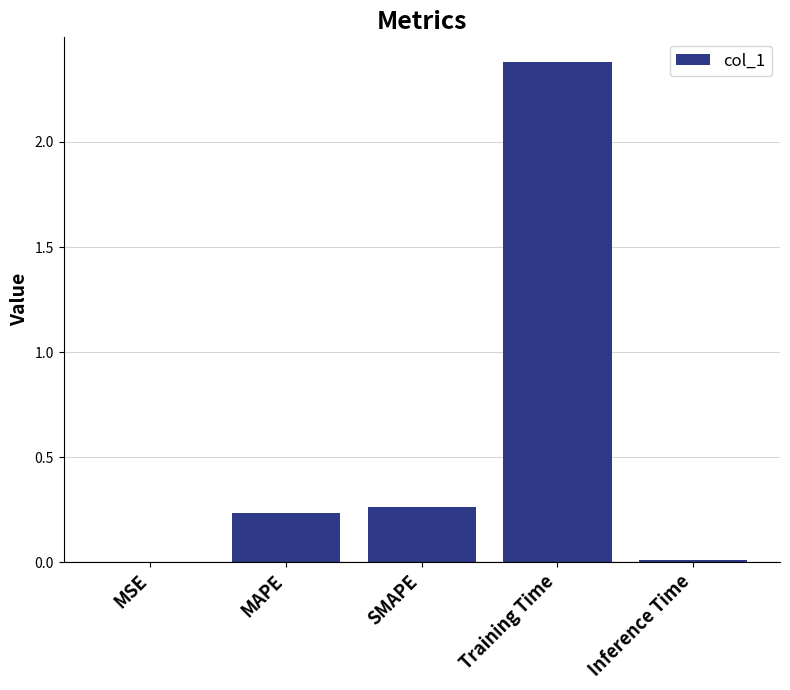

Is it true that the value at Training Time is 2.4?

True